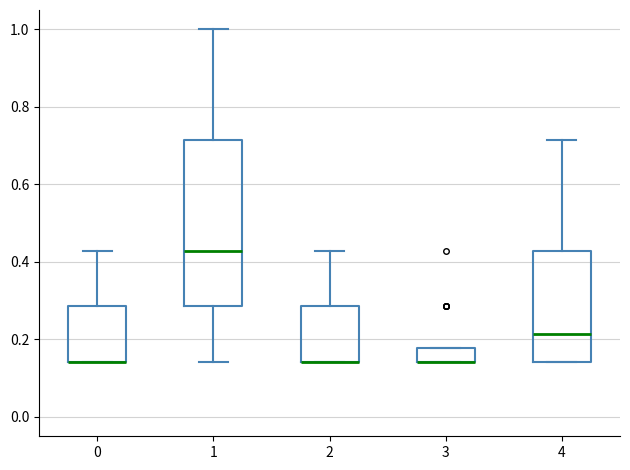

Comparing the boxes themselves (not the whiskers), which one is the tallest?

1